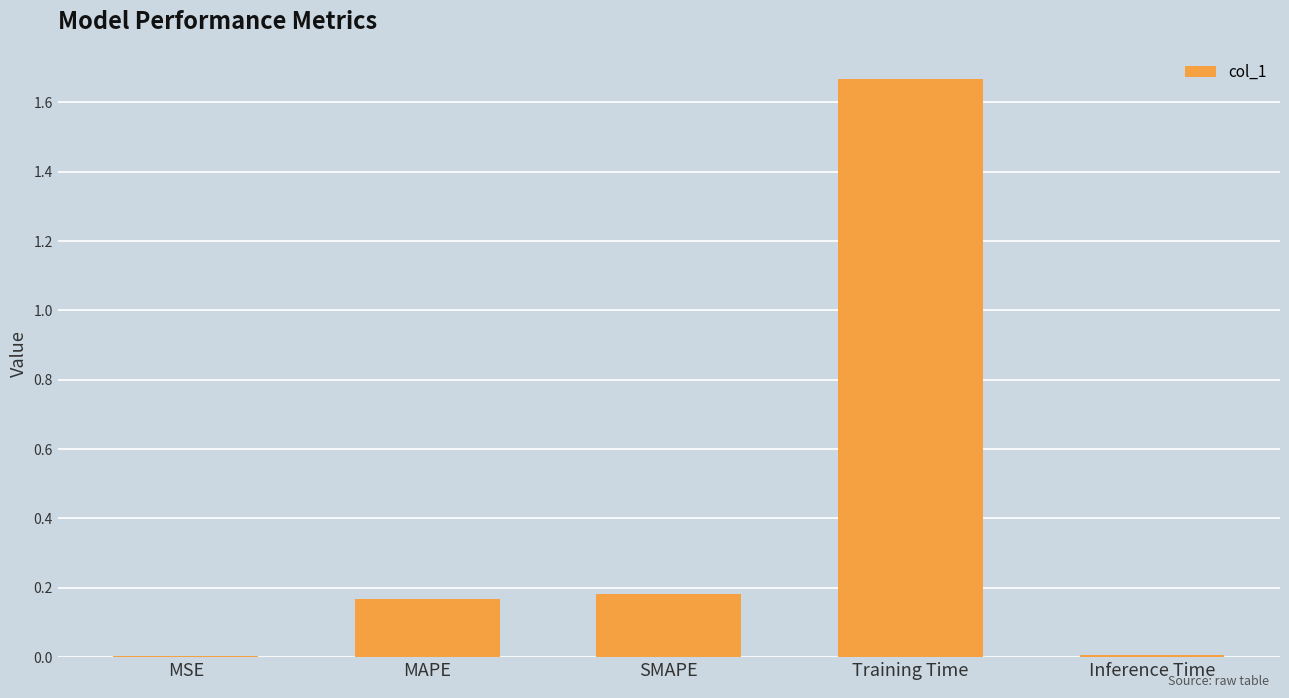

The value at SMAPE is 0.1. True or false?

False